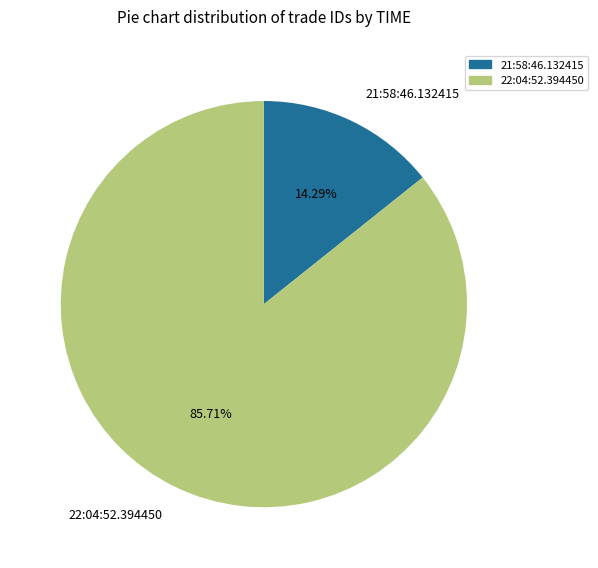

Rank the categories by value from highest to lowest.

22:04:52.394450, 21:58:46.132415